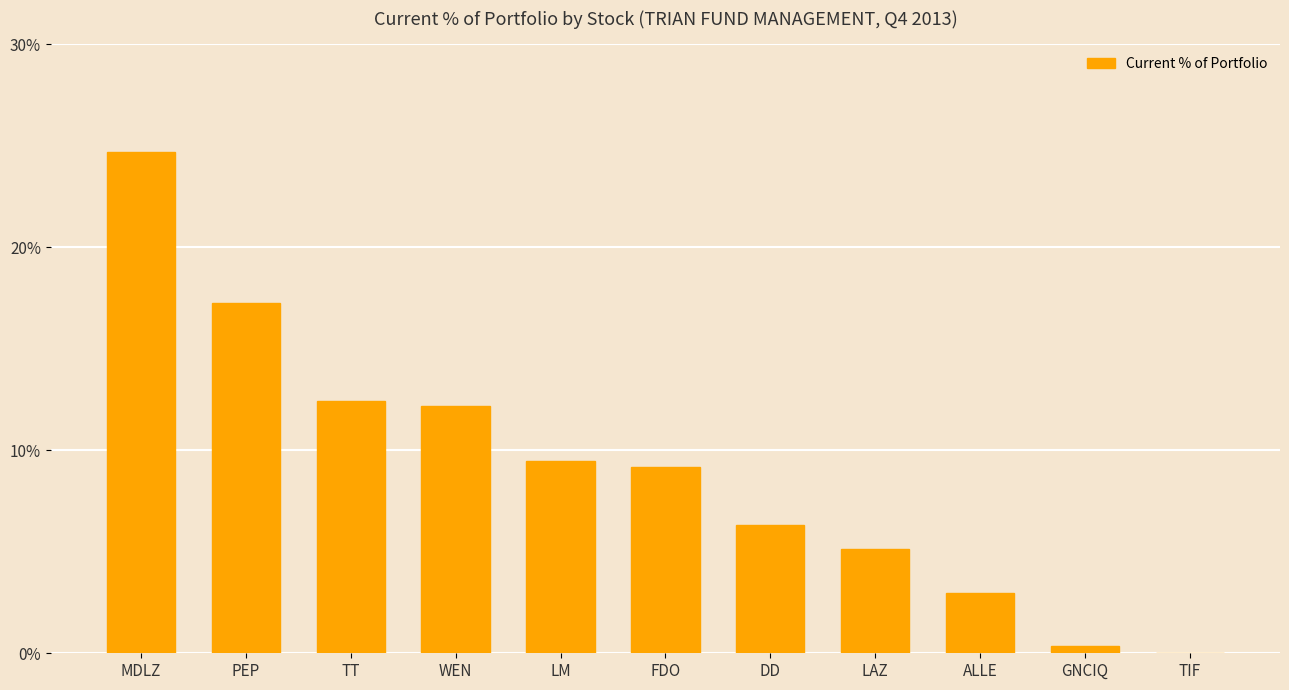

Between TIF and MDLZ, which is larger?

MDLZ